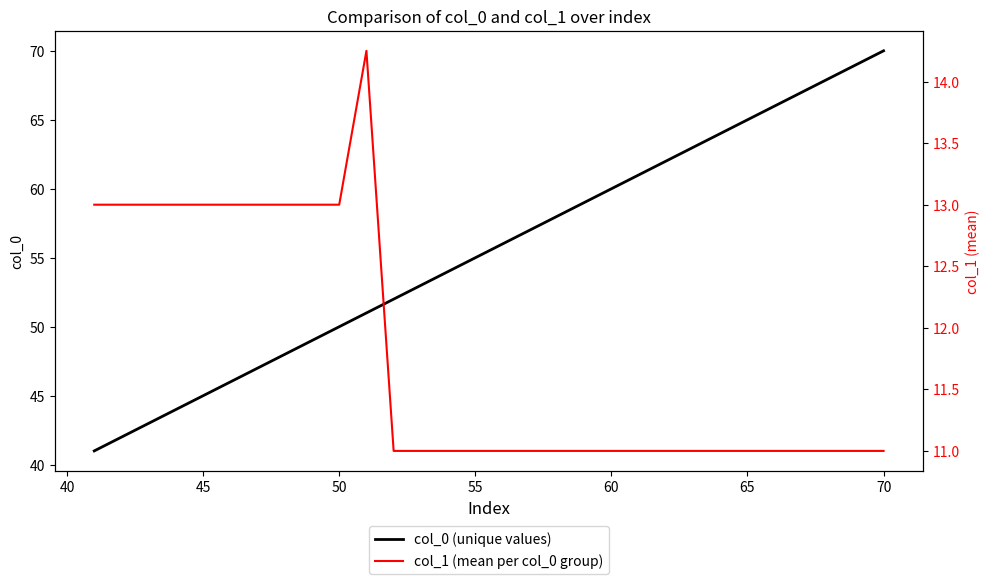

What is the lowest value of the col_0 (unique values) series?

41